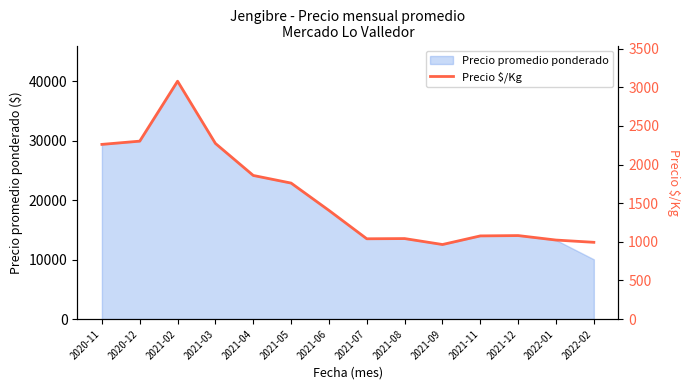

What is the approximate value at 2020-12?

2303.0